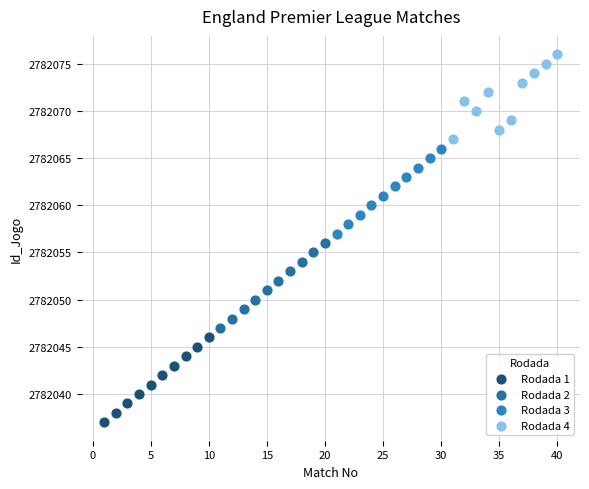

Which series reaches the maximum Y coordinate?

Rodada 4